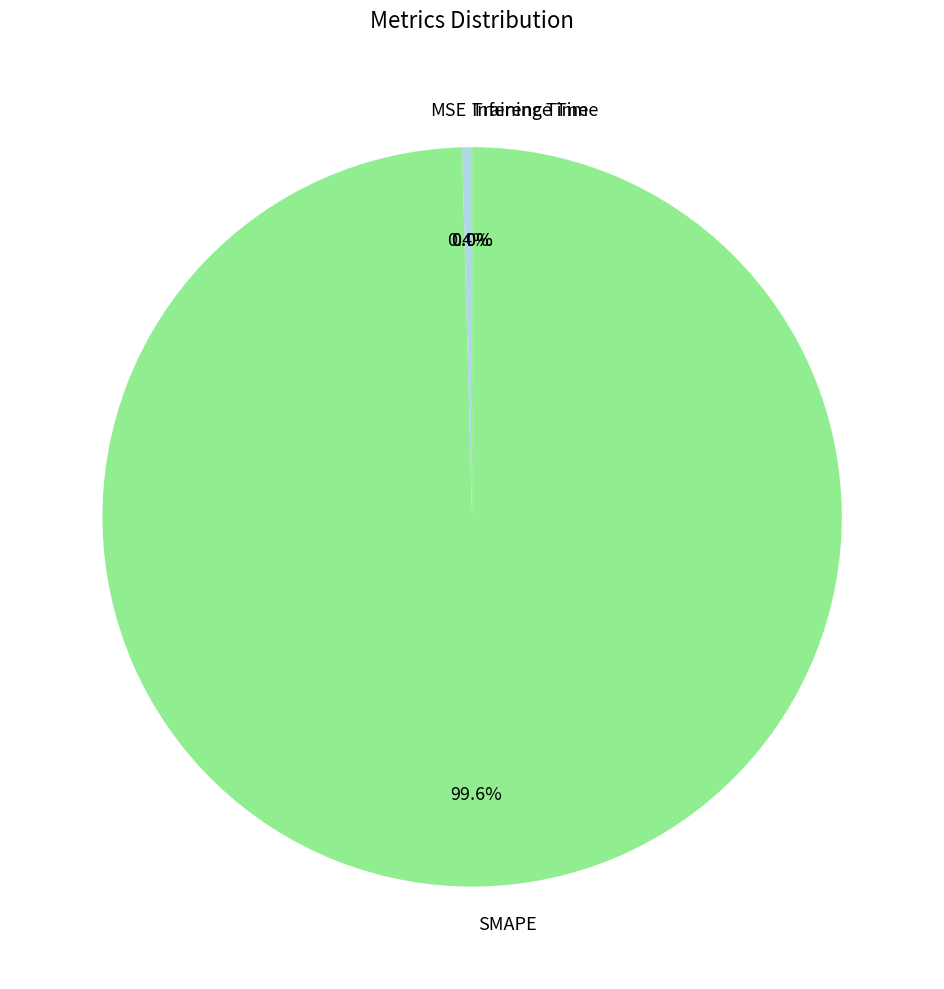

To the nearest percent, what is the difference between the largest and smallest slice percentages?

100%